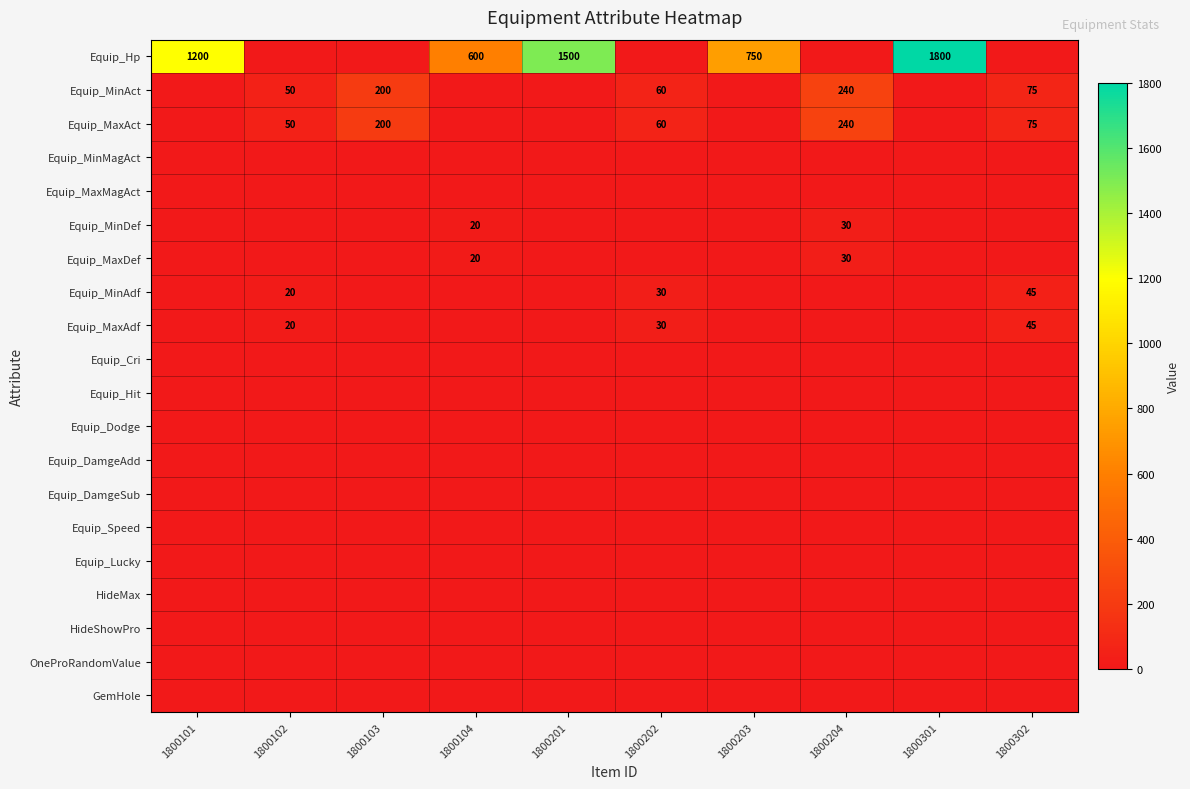

How many distinct data groups are displayed?

20